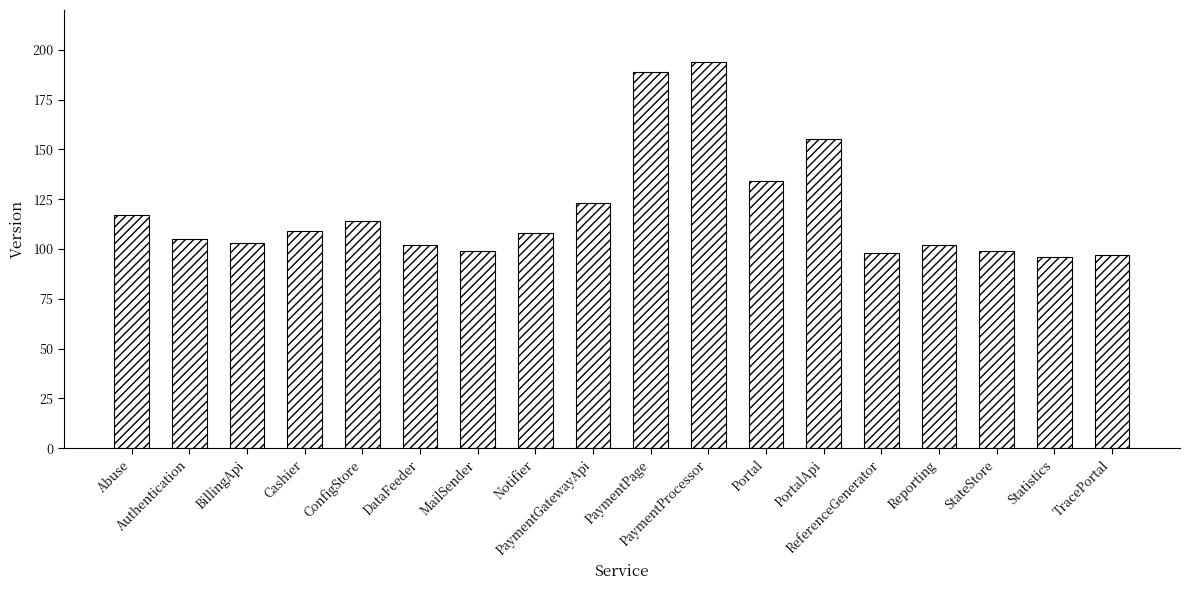

What is the label of the 4th bar from the left?

Cashier